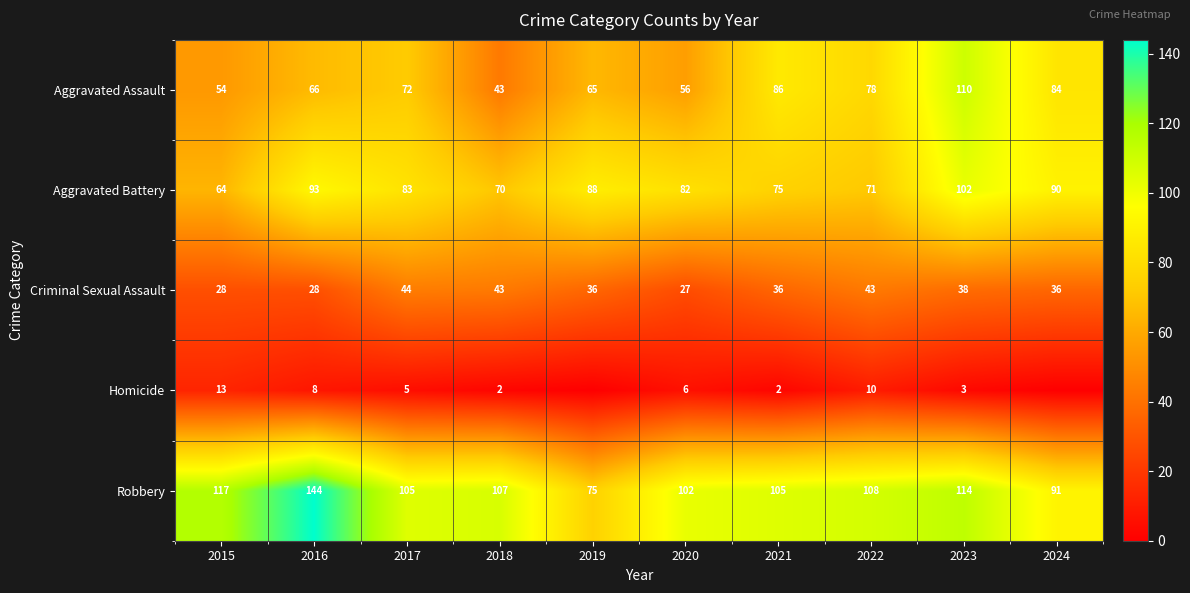

What is the sum of all Robbery values?

1068